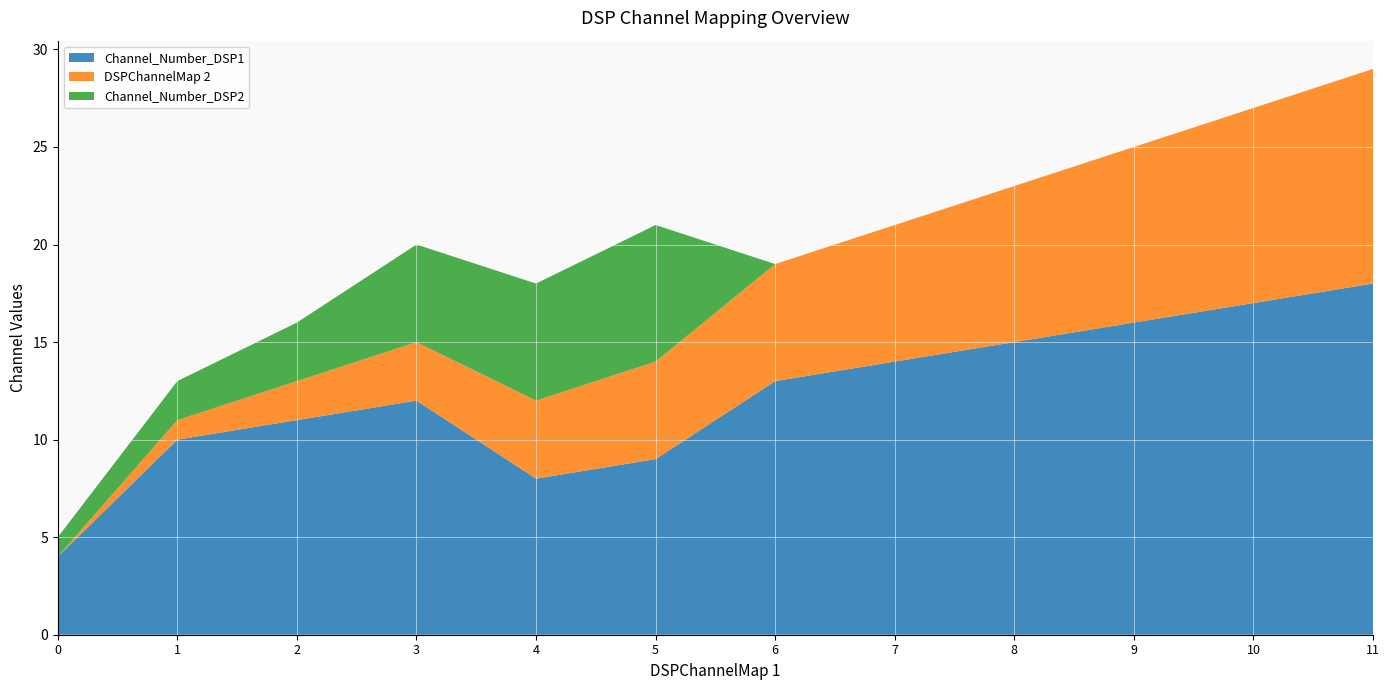

Reading right to left, what are all the values shown in this chart?

Channel_Number_DSP1: 18	17	16	15	14	13	9	8	12	11	10	4
DSPChannelMap 2: 11	10	9	8	7	6	5	4	3	2	1	0
Channel_Number_DSP2: 0	0	0	0	0	0	7	6	5	3	2	1